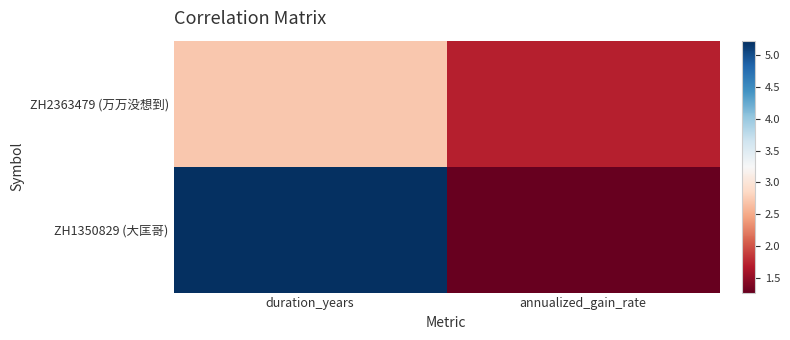

Rank the series by their average value, from lowest to highest.

ZH2363479 (万万没想到), ZH1350829 (大匡哥)